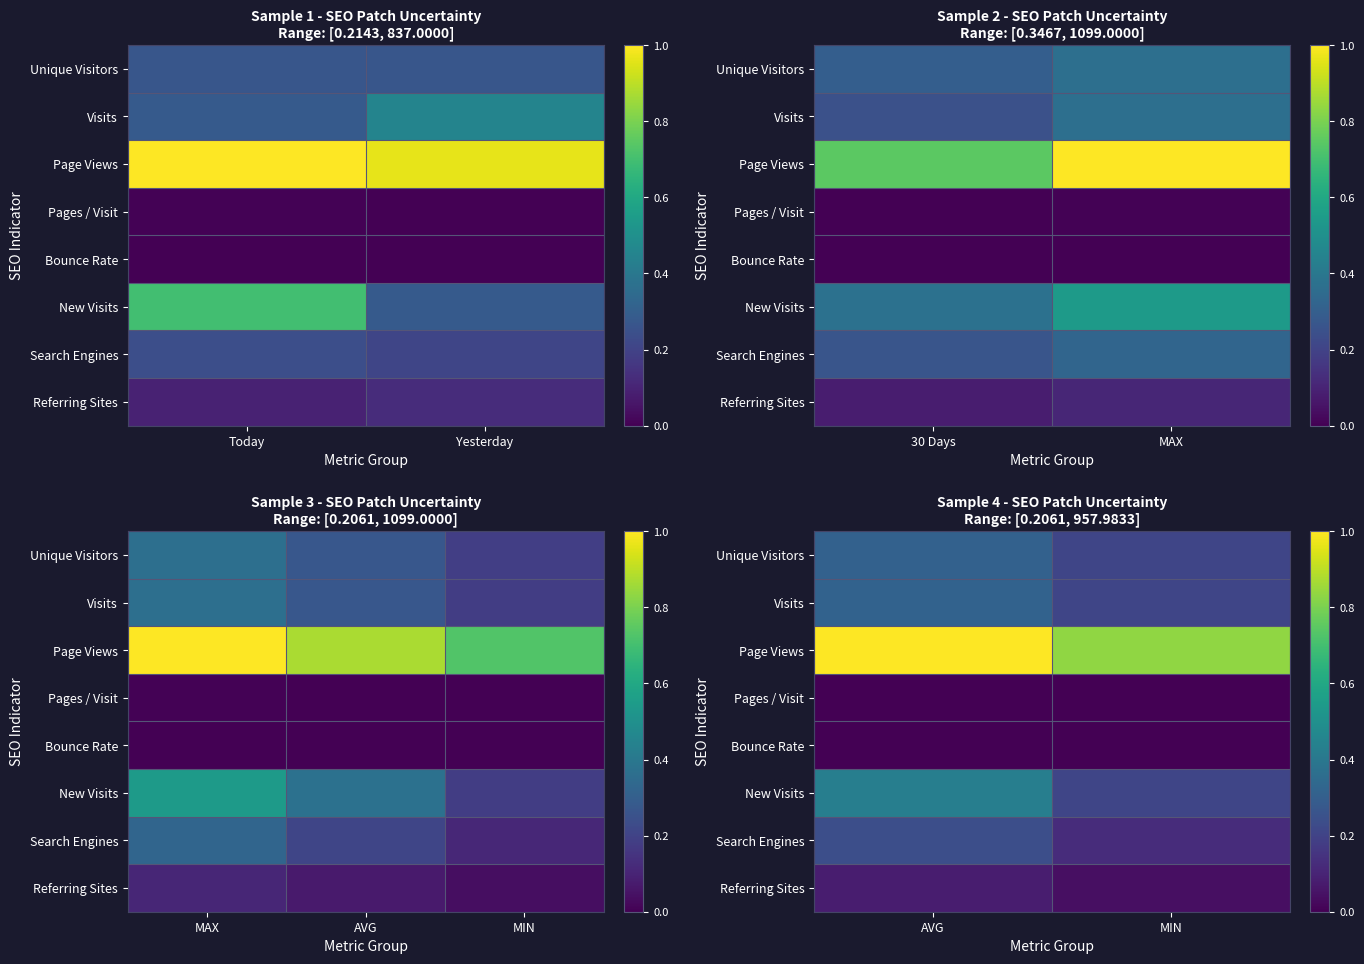

At AVG, list the series in order from smallest to largest.

Bounce Rate, Pages / Visit, Referring Sites, Search Engines, Unique Visitors, Visits, New Visits, Page Views